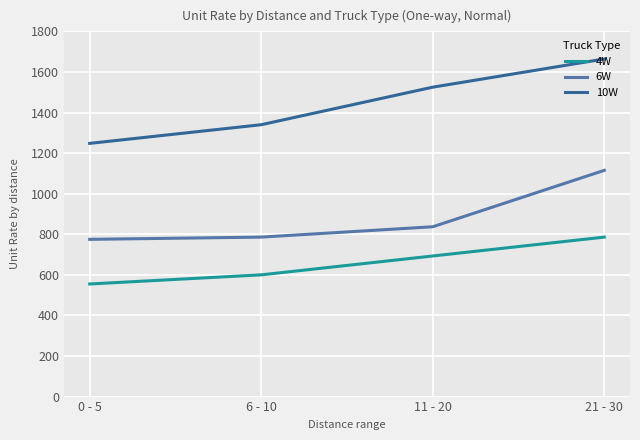

True or false: 4W has more than 1 points higher than both neighbors.

False